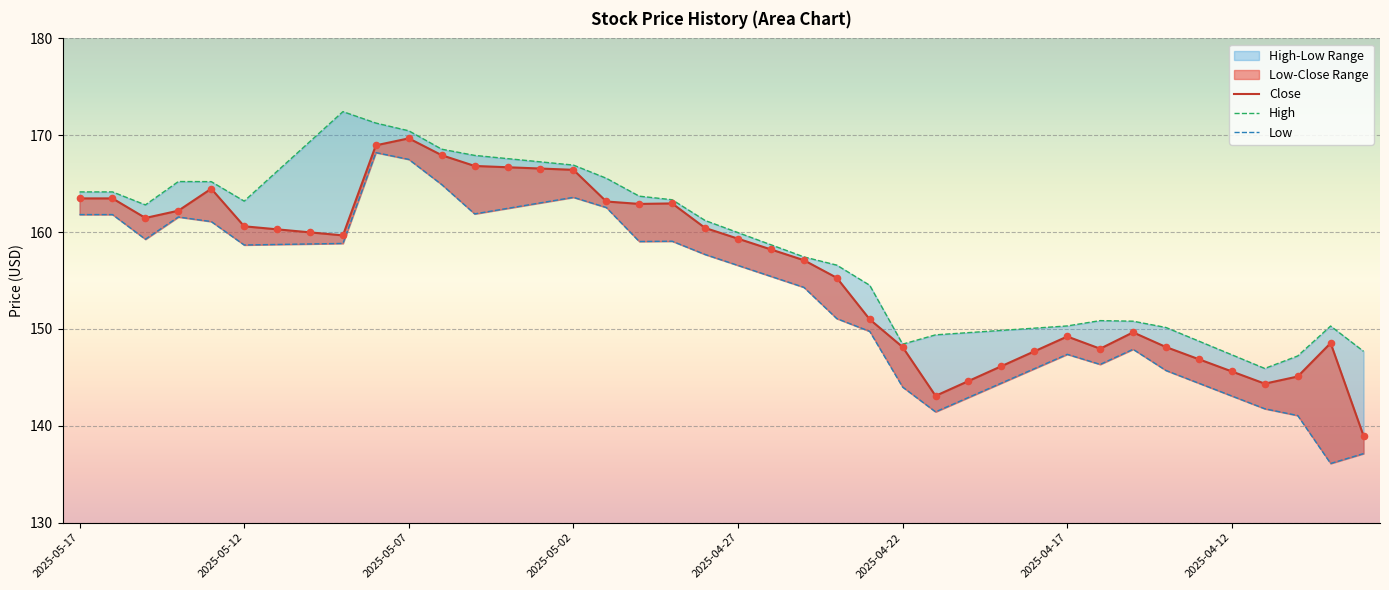

Which series has the widest spread of Y values?

Low